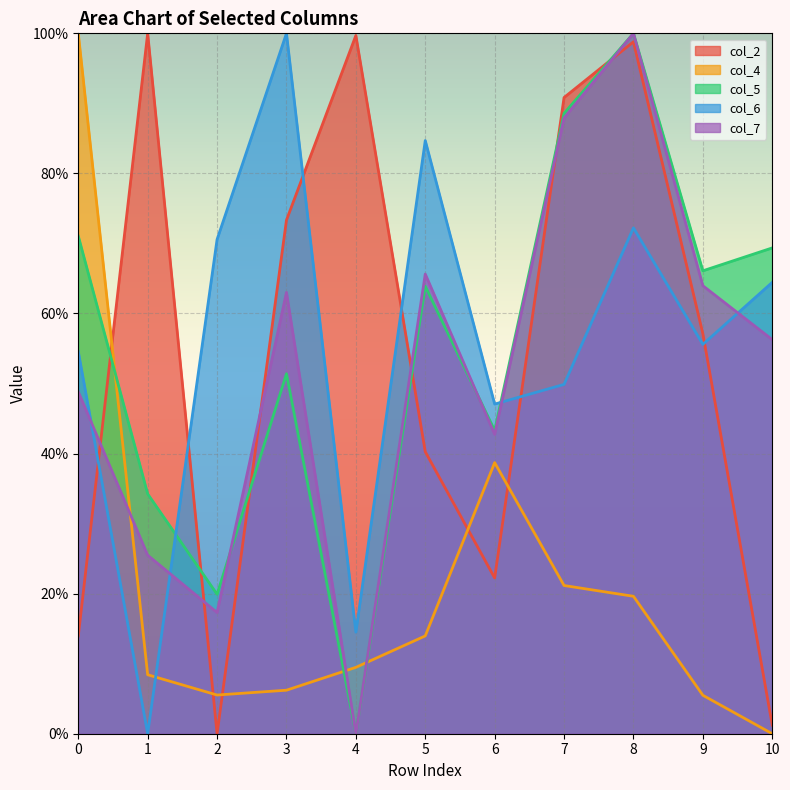

List the labels in order of col_6 value, smallest first.

1, 4, 6, 7, 0, 9, 10, 2, 8, 5, 3